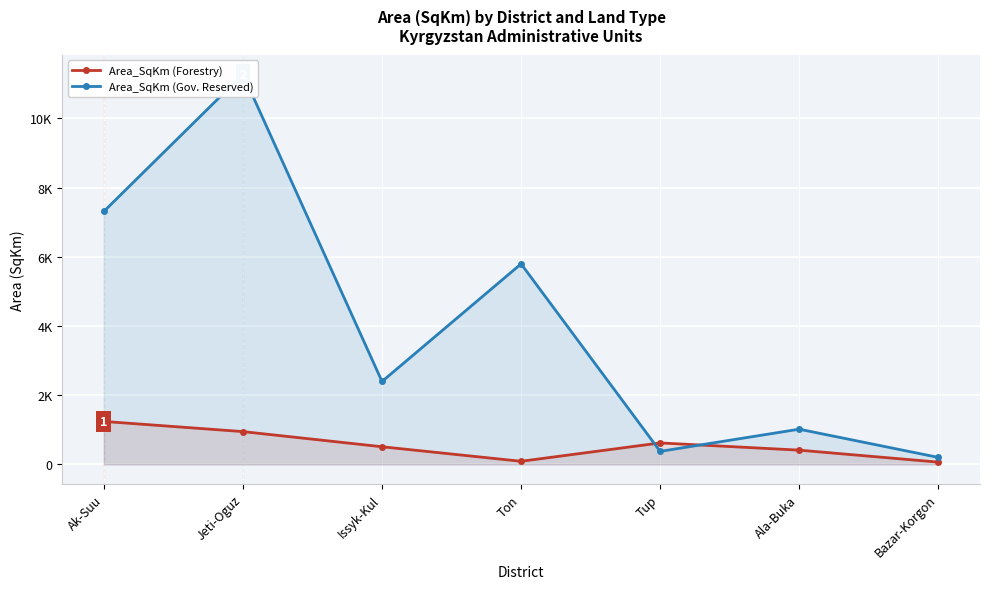

The Area_SqKm (Forestry) series shows 622.0 at Tup. True or false?

True